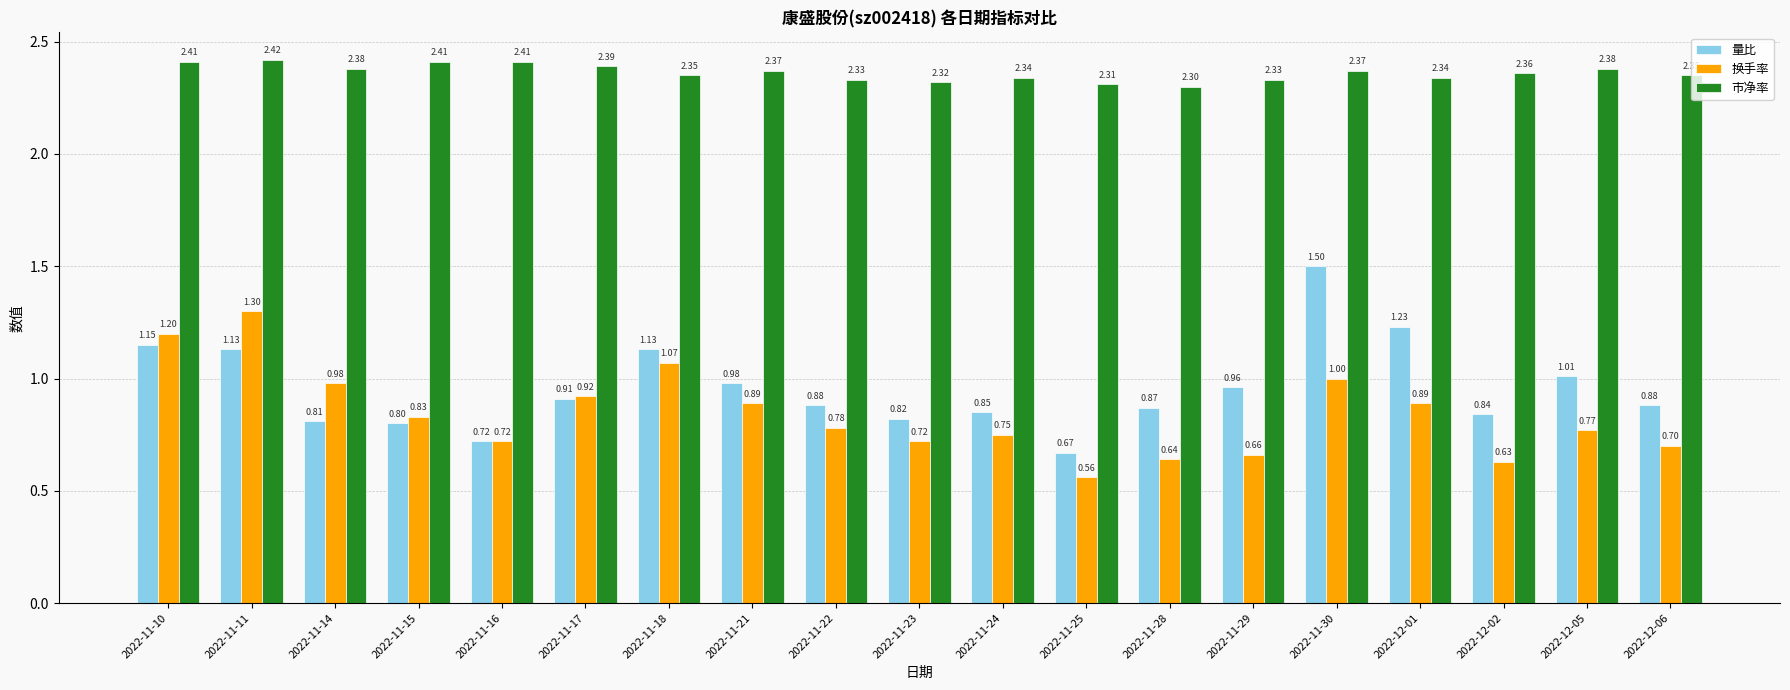

How many data points does each series have?

19